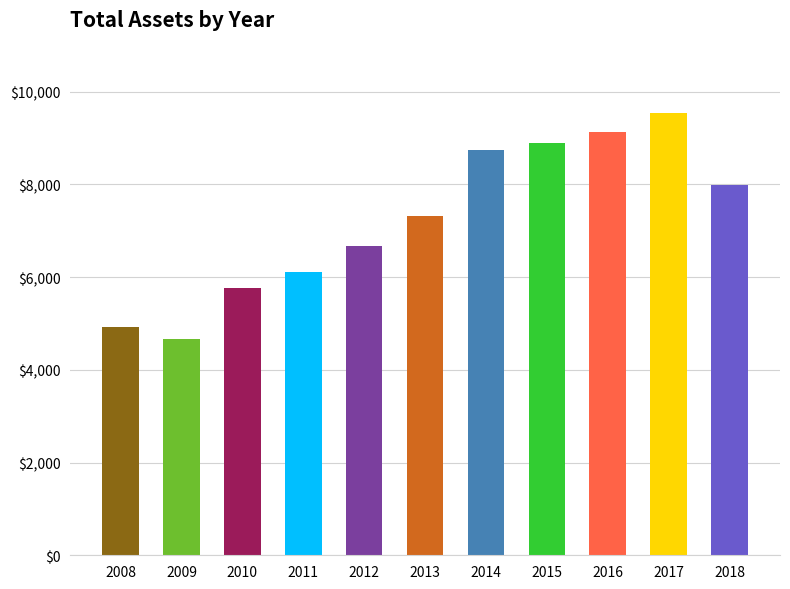

What is the sum of the values at 2012 and 2017?

16213